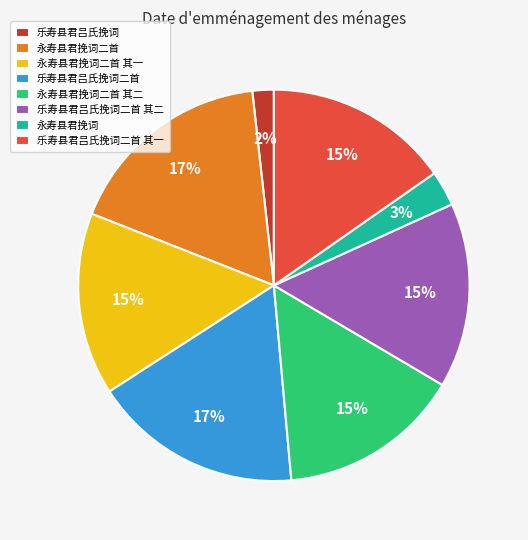

True or false: 永寿县君挽词二首 accounts for 17% of the total.

True